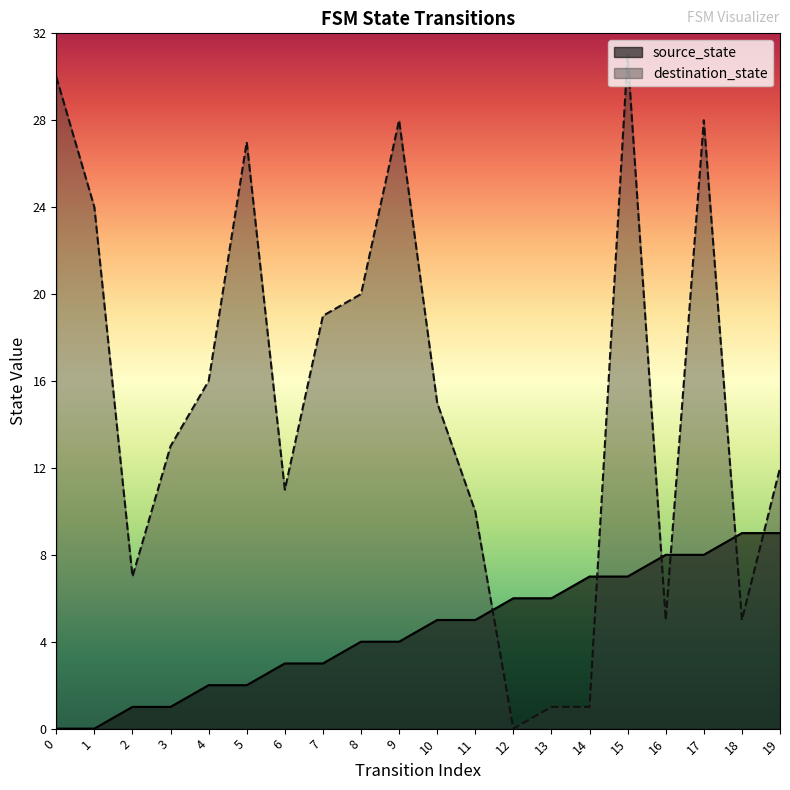

The value of destination_state at 18 is 8. True or false?

False